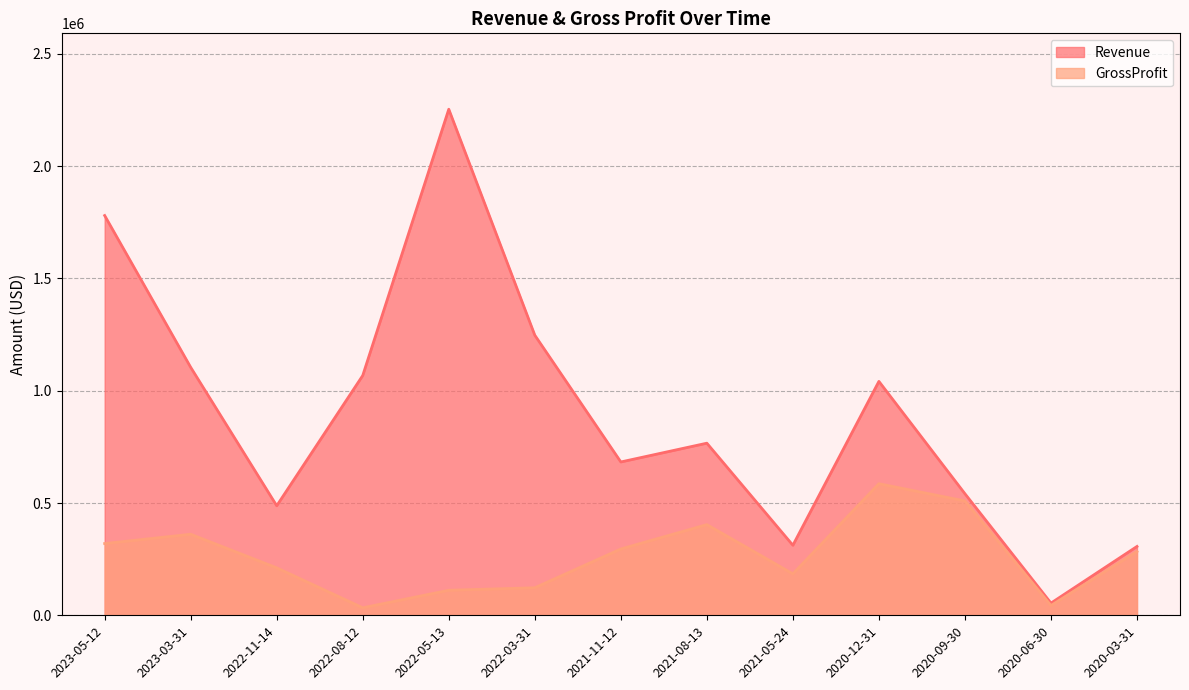

Which category has the highest value in the Revenue series?

2022-05-13